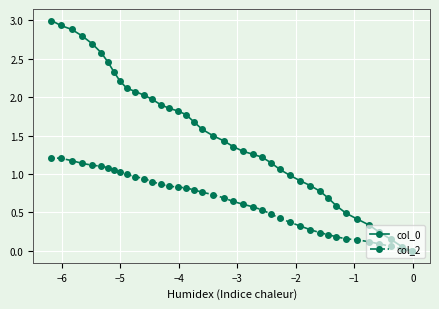

What is the value of the col_0 point at the 32nd from the left?

0.7